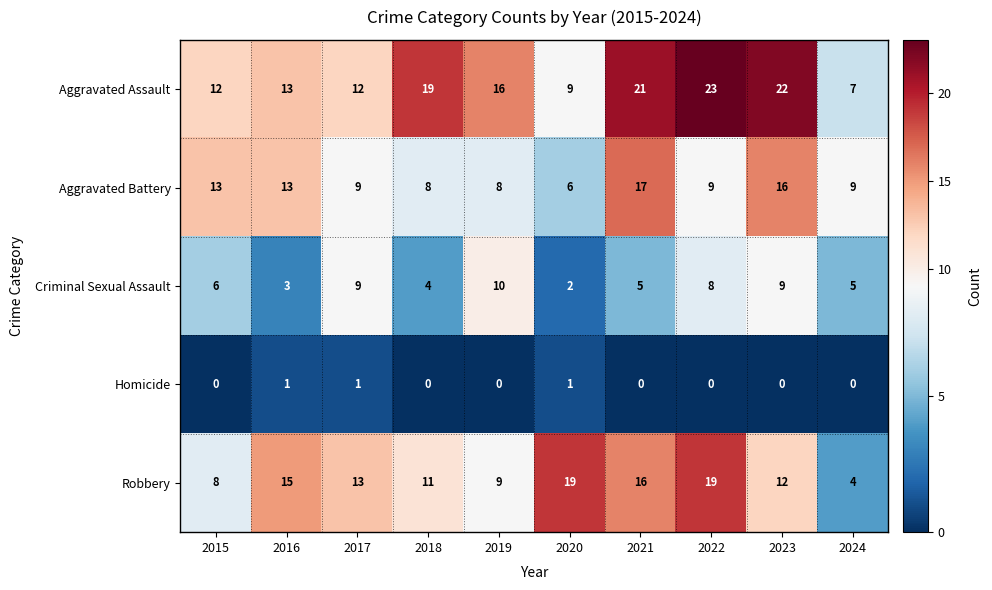

List the series in order of their peak value, highest first.

Aggravated Assault, Robbery, Aggravated Battery, Criminal Sexual Assault, Homicide